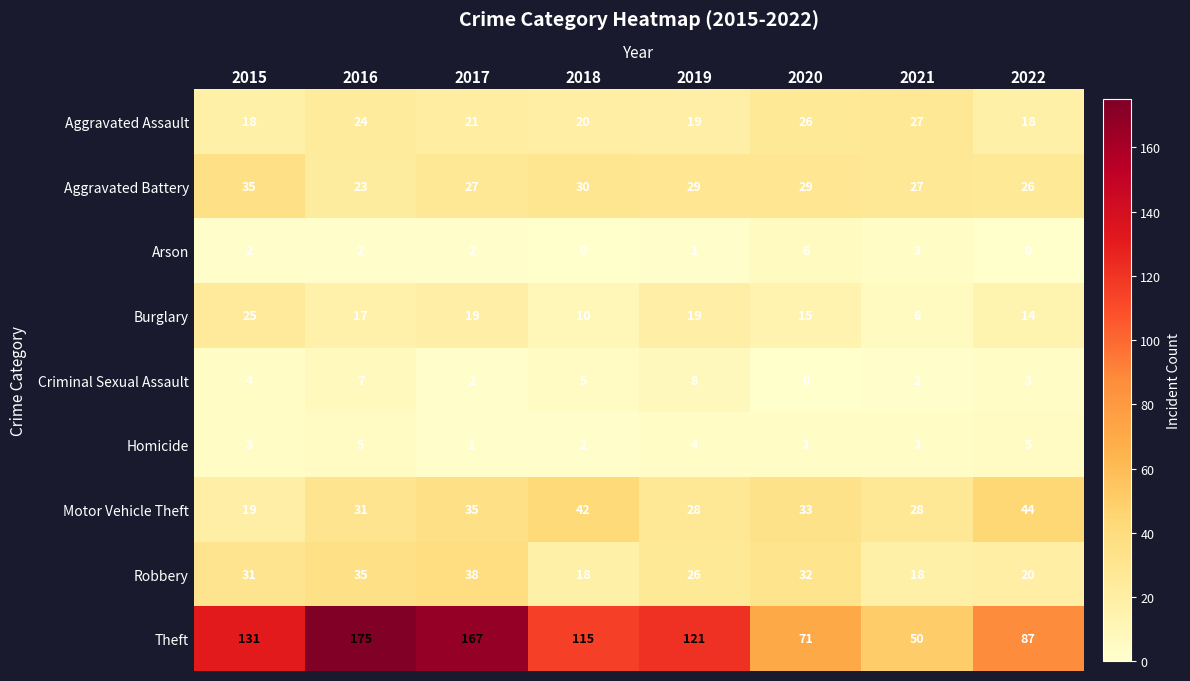

What is the total value across all series at 2021?

164